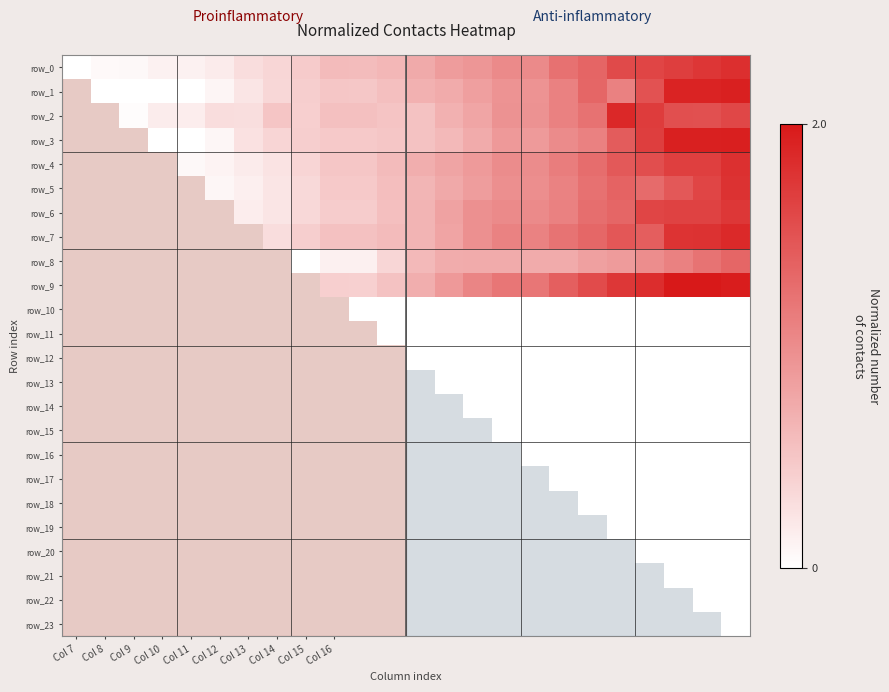

Count the number of data series in this chart.

24